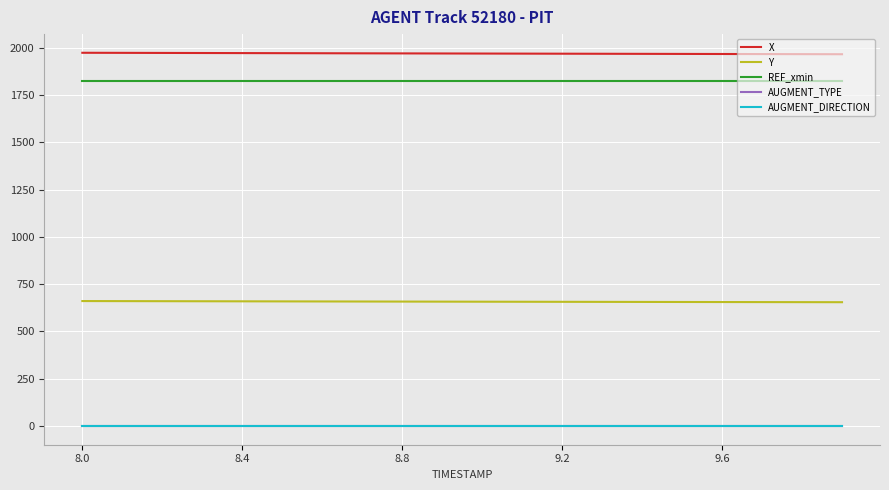

Which series has the largest total across all categories?

X